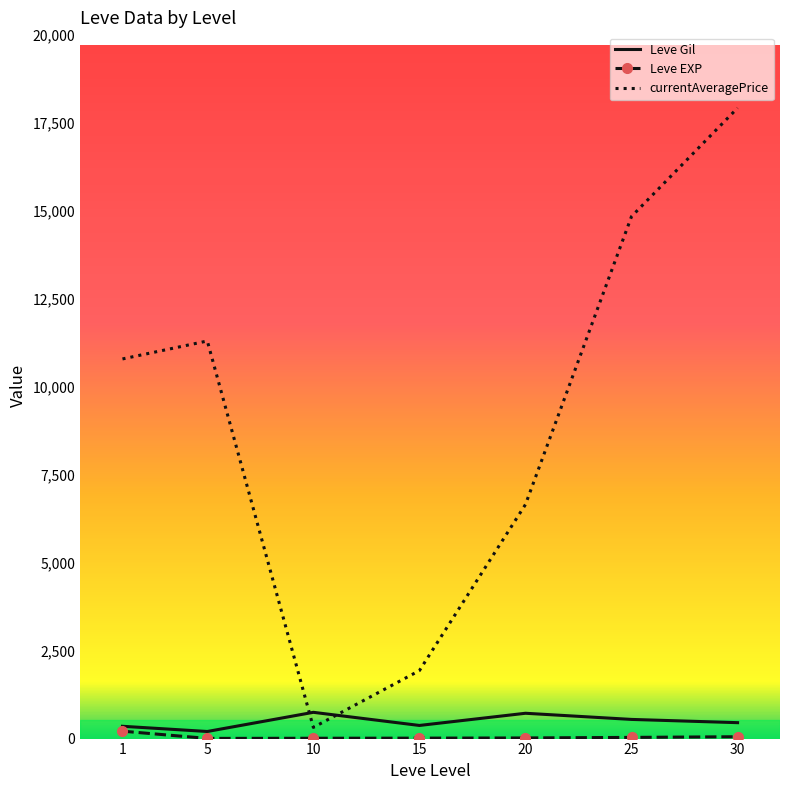

Is it true that Leve Gil equals 746.7 at 10?

True